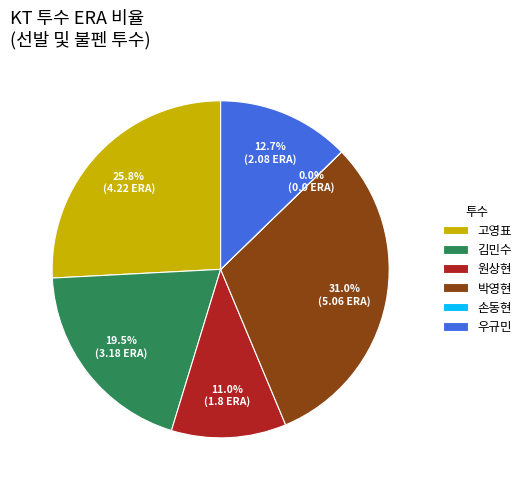

Approximately how many times larger is the value at 고영표 compared to 원상현?

2.3